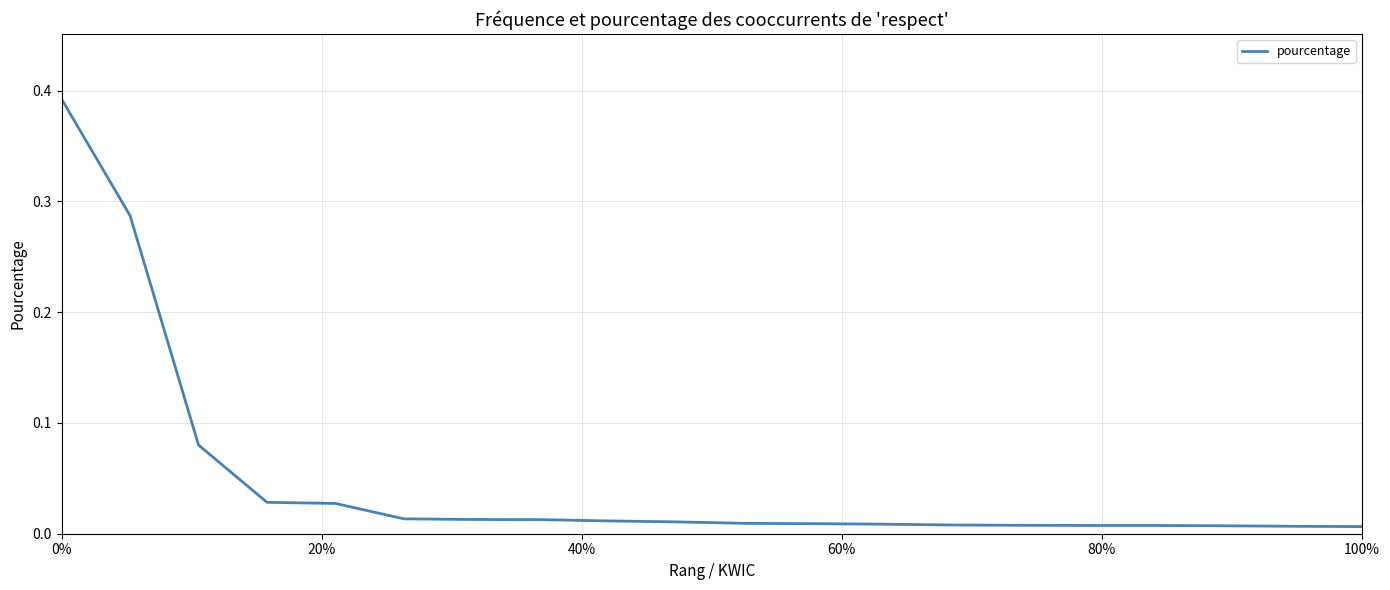

Is this an area chart (filled region under the line)?

No